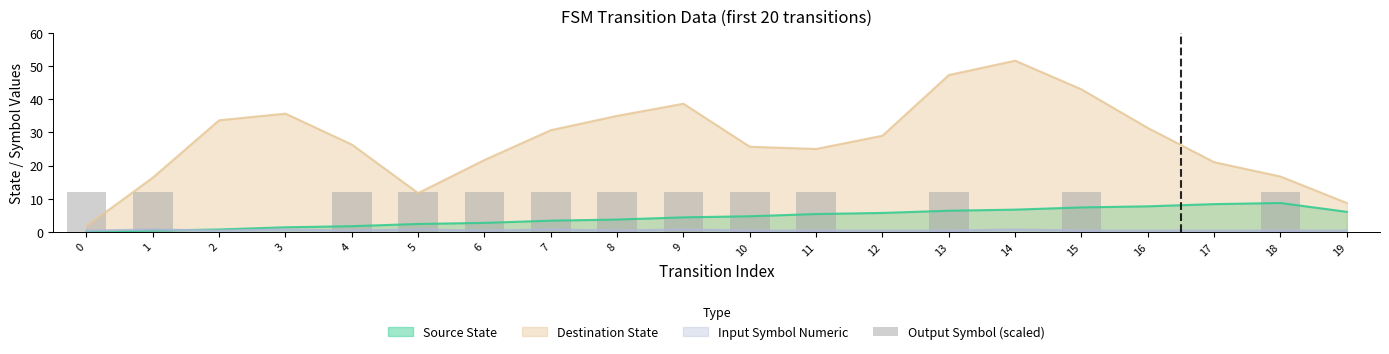

True or false: Input Symbol Numeric and Destination State intersect in this chart.

False